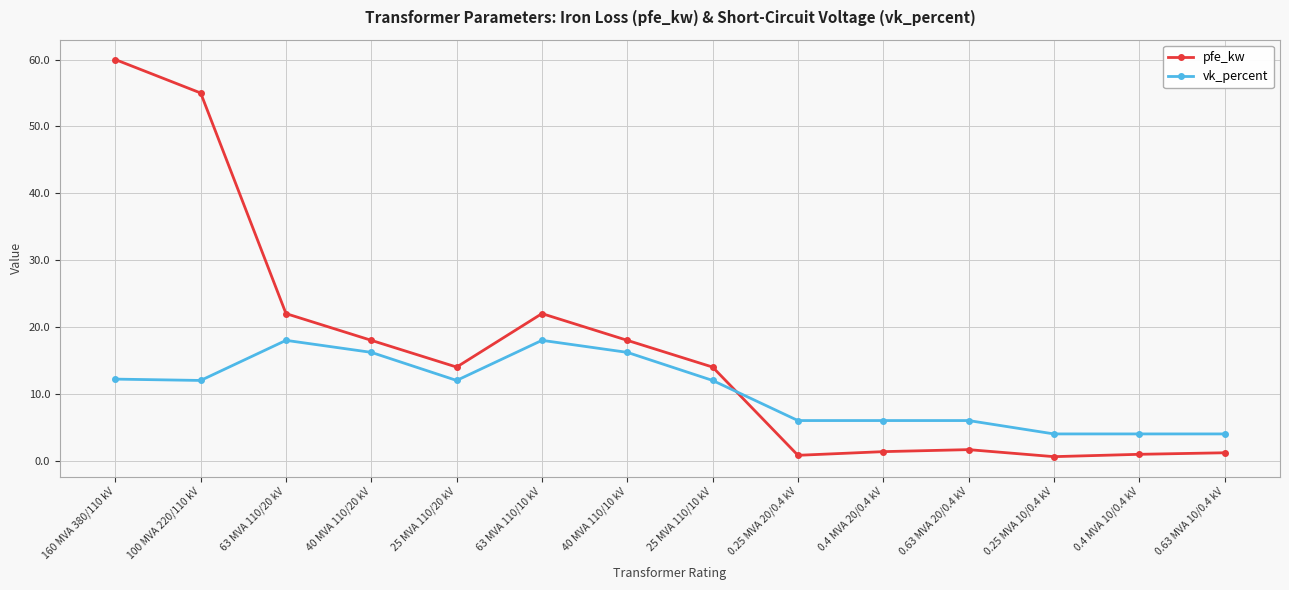

Rank the series at 0.25 MVA 10/0.4 kV from highest to lowest value.

vk_percent, pfe_kw